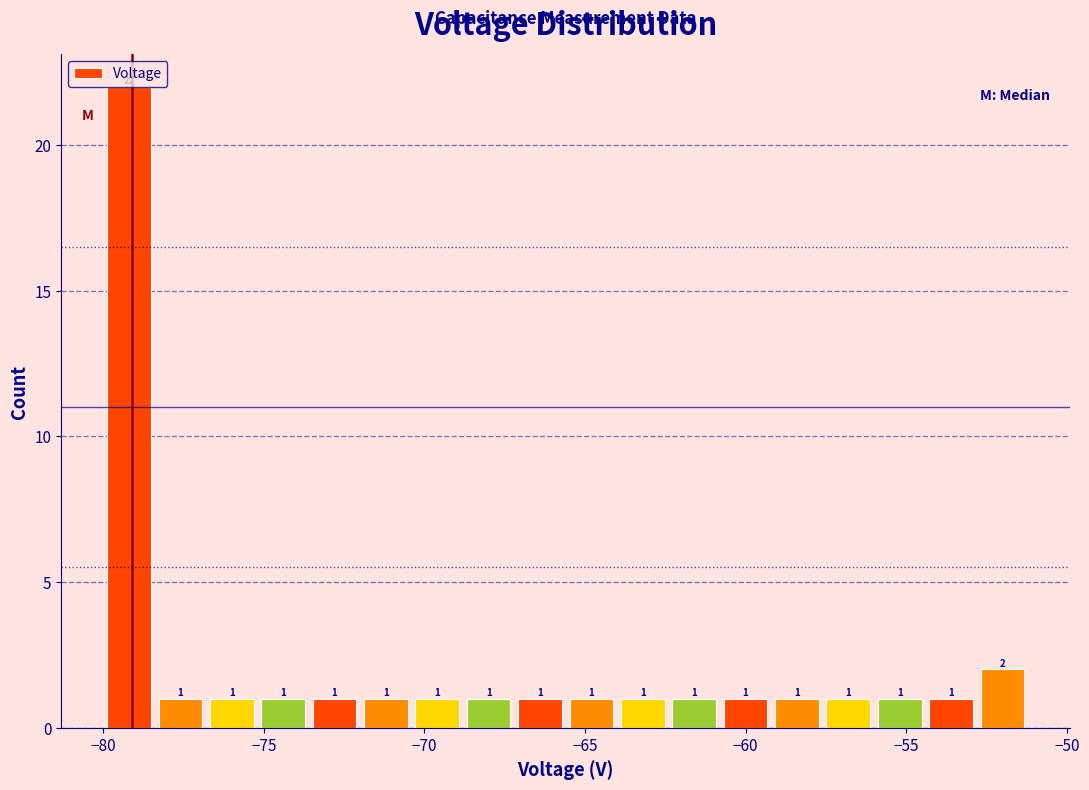

Read against the x-axis, roughly where is the centre of the tallest bar?

-79.0